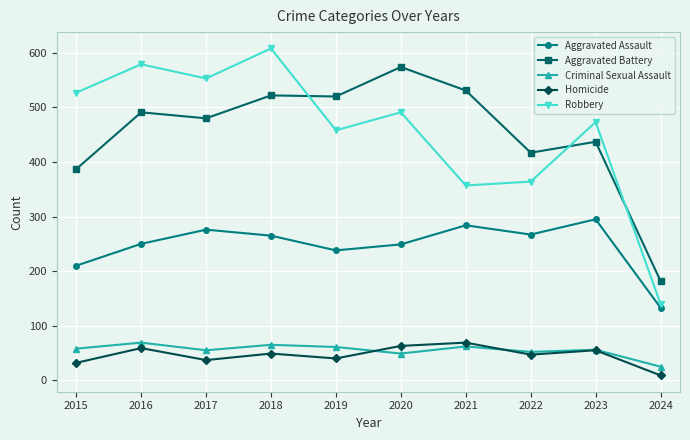

Which series changed the most between 2019 and 2020?

Aggravated Battery